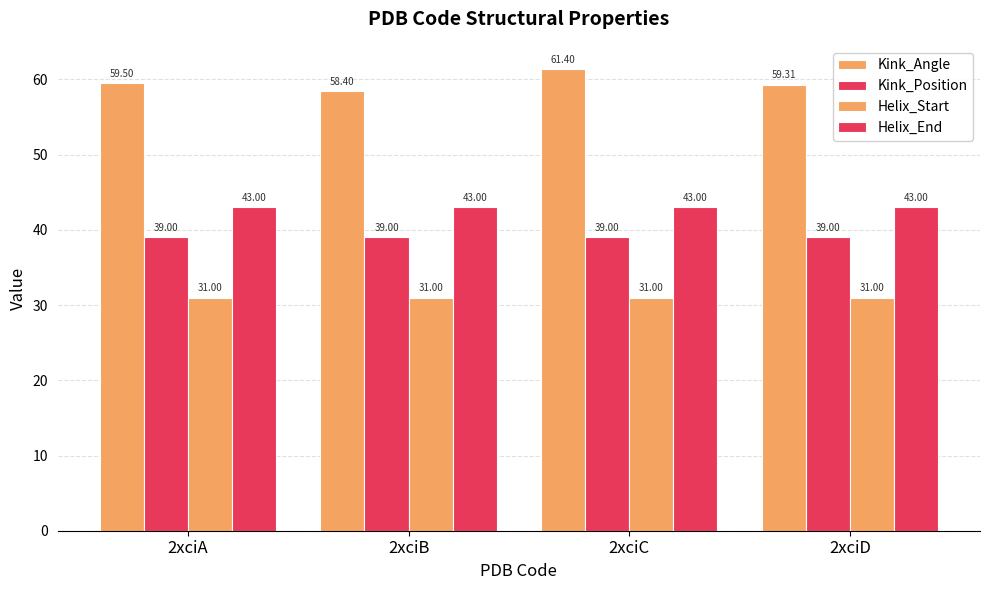

What value does the Kink_Angle series have at 2xciB?

58.4